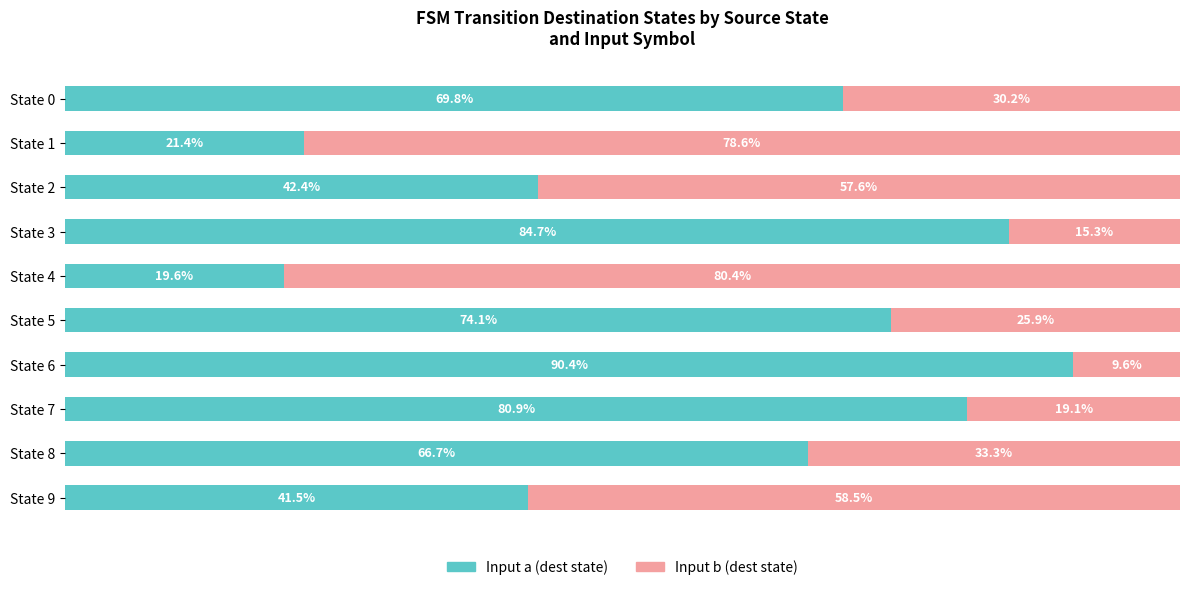

Which category has the highest value in the Input a (dest state) series?

State 6